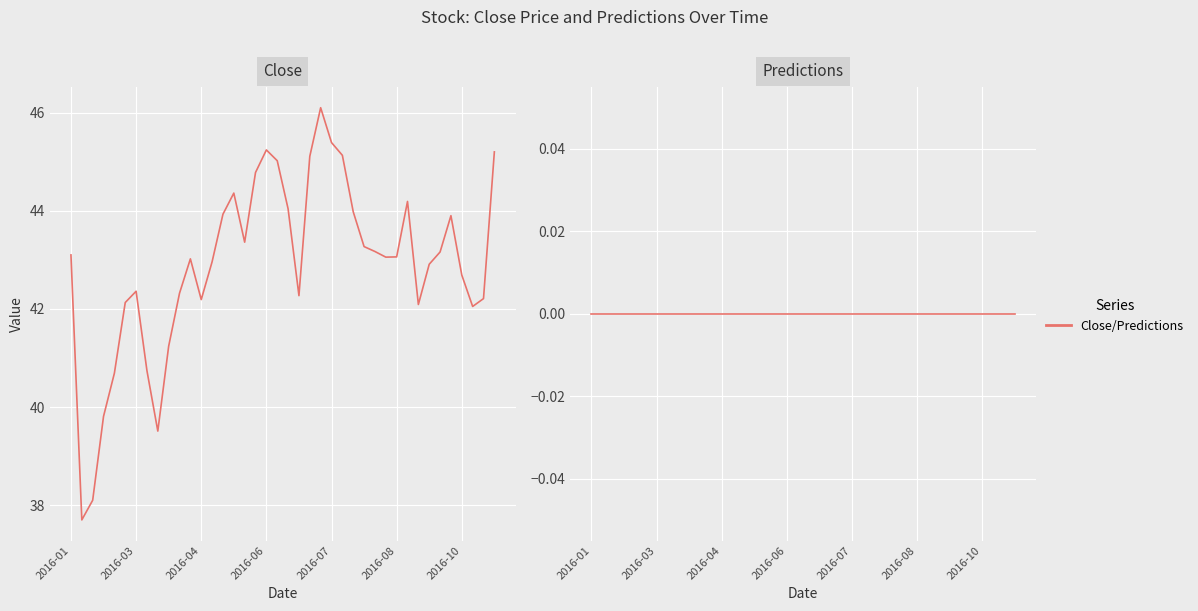

Rank the series at 33 from lowest to highest value.

Predictions, Close